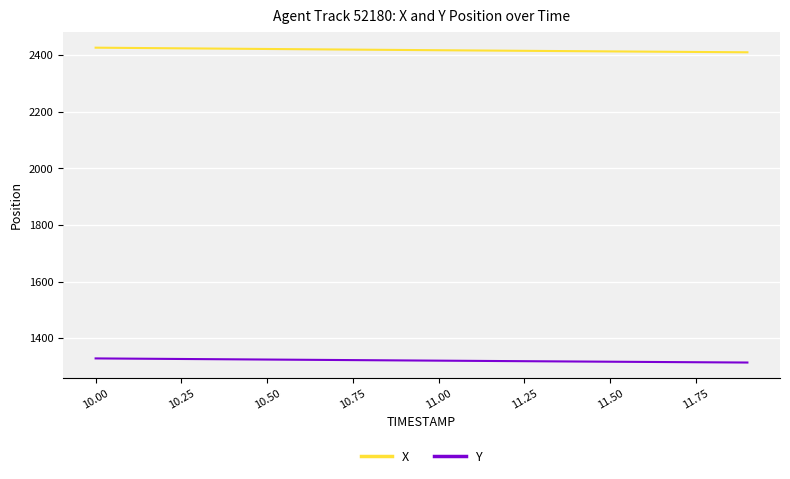

True or false: Y and X cross at least once.

False